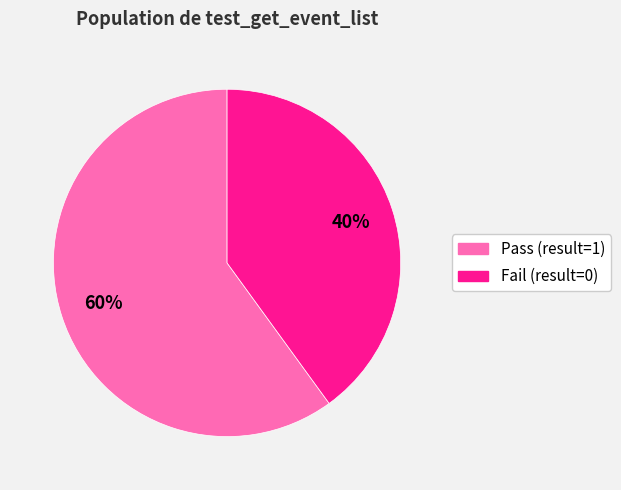

To the nearest percent, what is the average slice percentage?

50%